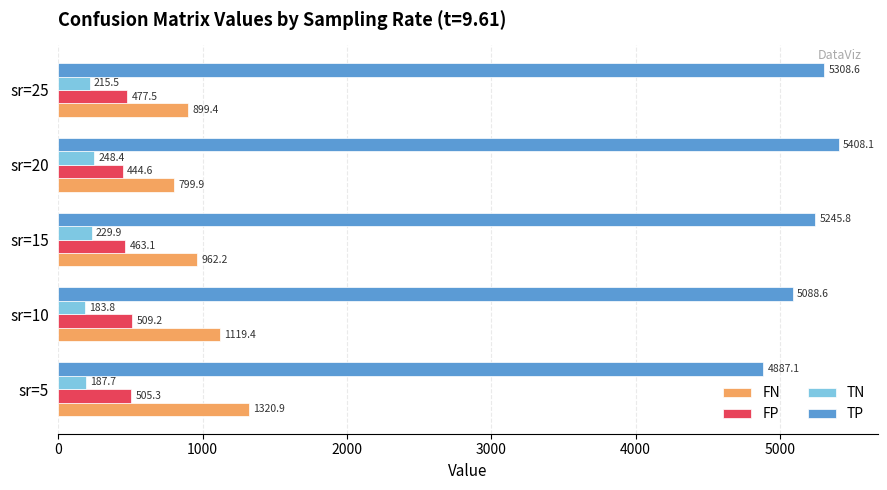

What is the sum of the FP values at sr=20 and sr=15?

907.7